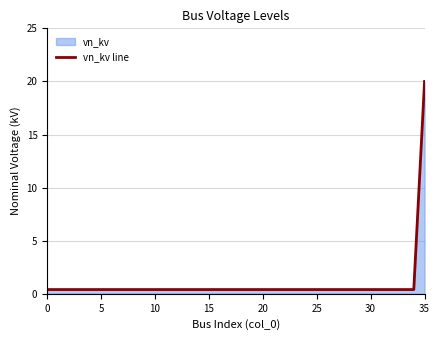

Reading left to right, extract all data points from this chart.

0.4	0.4	0.4	0.4	0.4	0.4	0.4	0.4	0.4	0.4	0.4	0.4	0.4	0.4	0.4	0.4	0.4	0.4	0.4	0.4	0.4	0.4	0.4	0.4	0.4	0.4	0.4	0.4	0.4	0.4	0.4	0.4	0.4	0.4	0.4	20.0